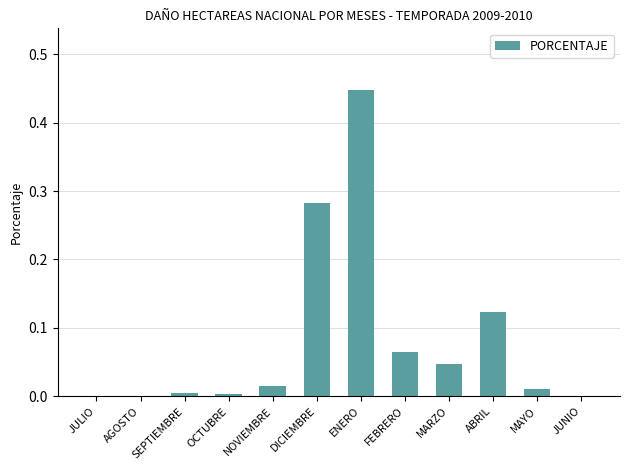

Which has a higher value, FEBRERO or NOVIEMBRE?

FEBRERO